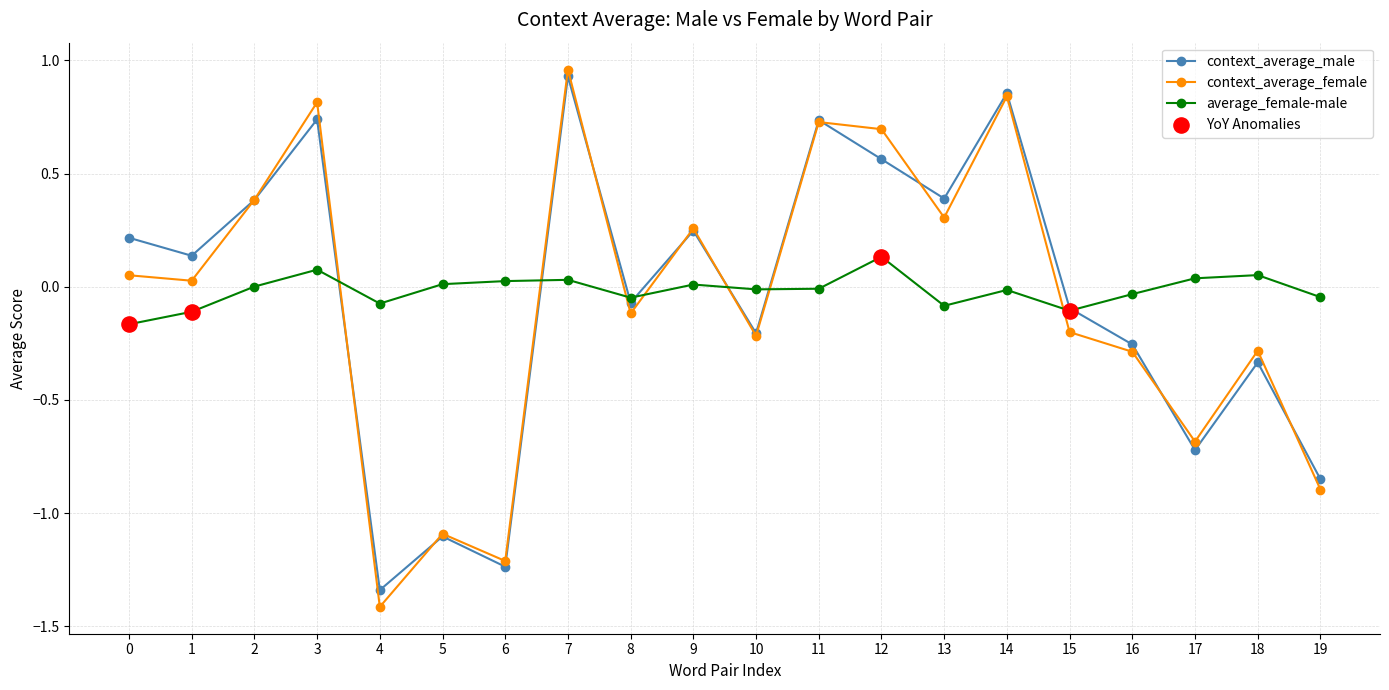

Which series has the largest total across all categories?

average_female-male